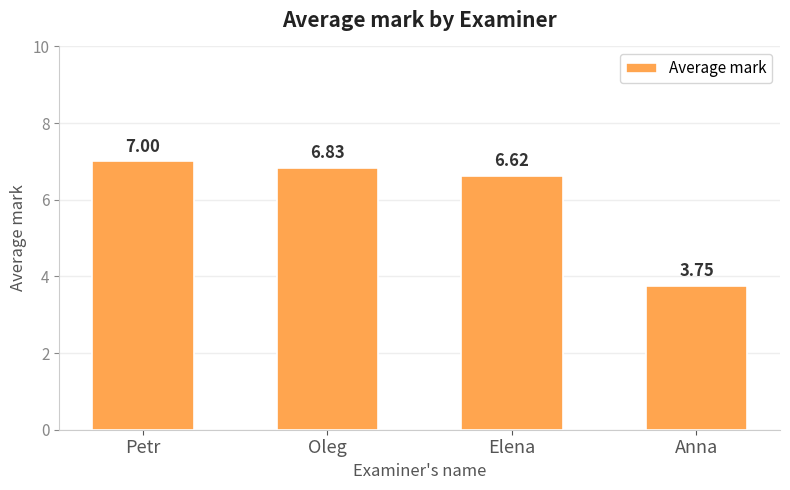

List the labels in order of value, smallest first.

Anna, Elena, Oleg, Petr